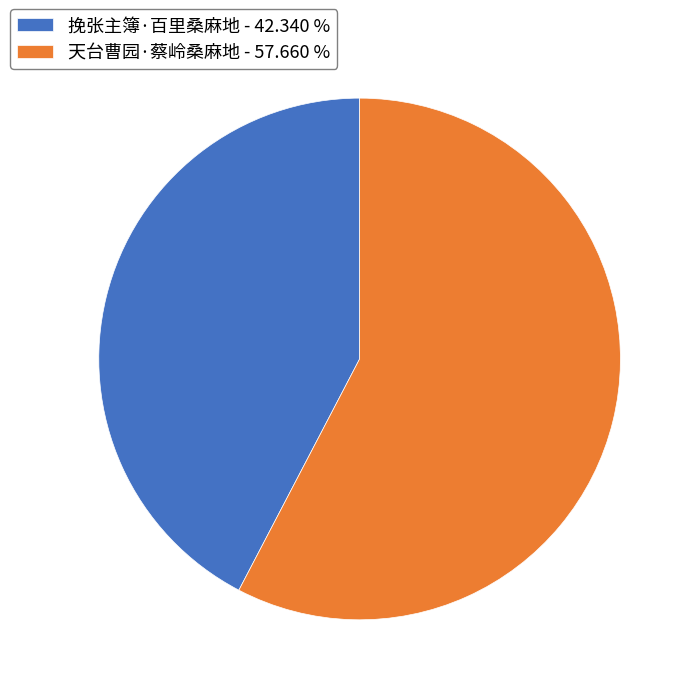

Does 天台曹园·蔡岭桑麻地 - 57.660 % represent more than half of the total?

Yes